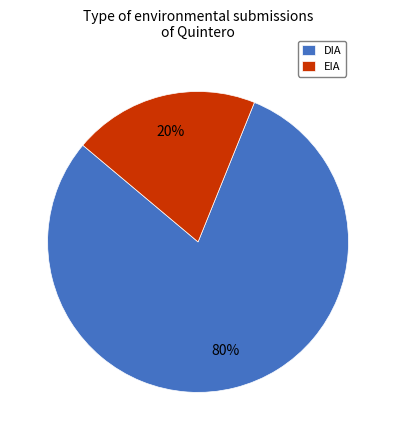

What is the largest slice in the pie chart?

DIA